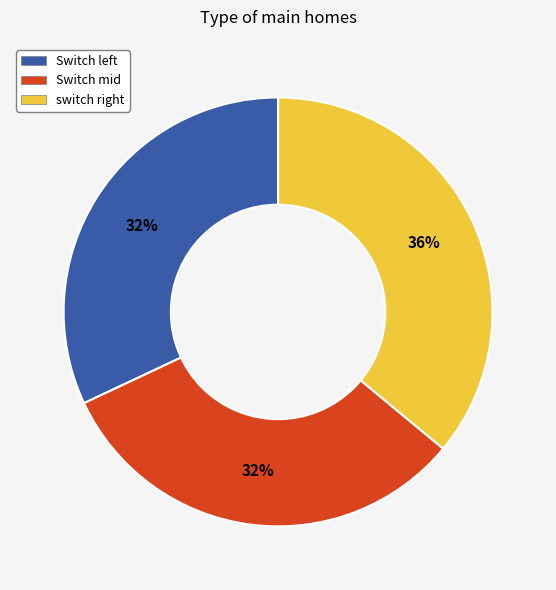

Does any single category account for the majority?

No